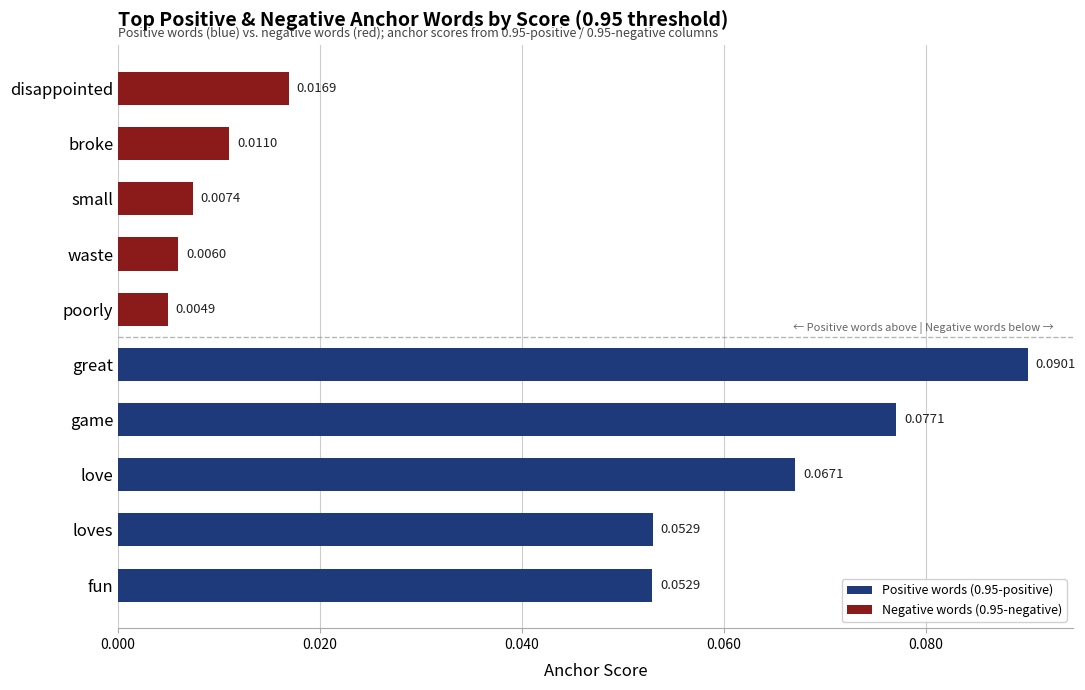

What is the sum of all values?

0.4